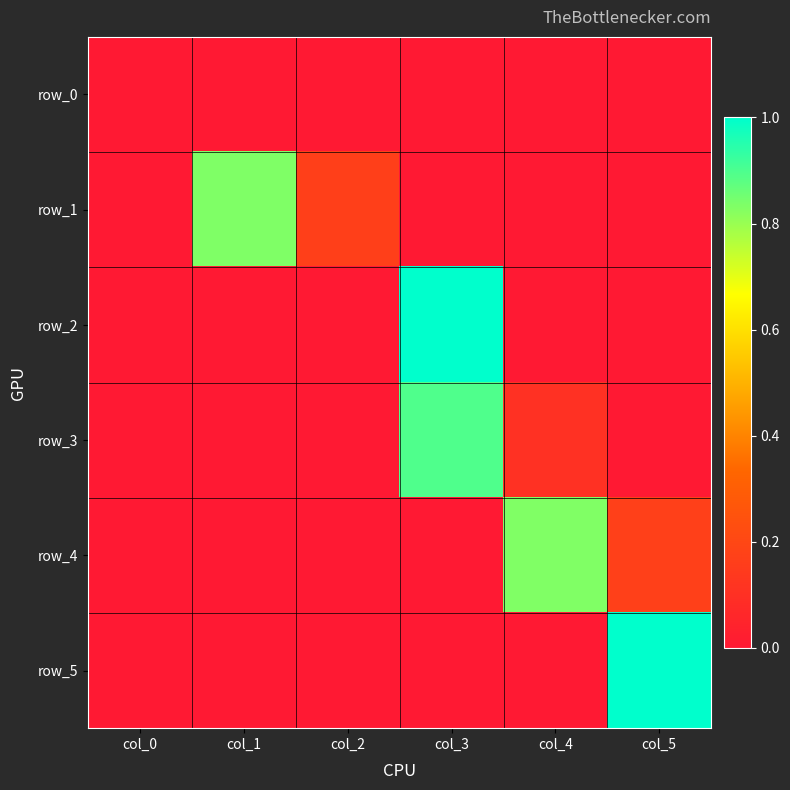

At which label does row_0 reach its minimum?

col_0